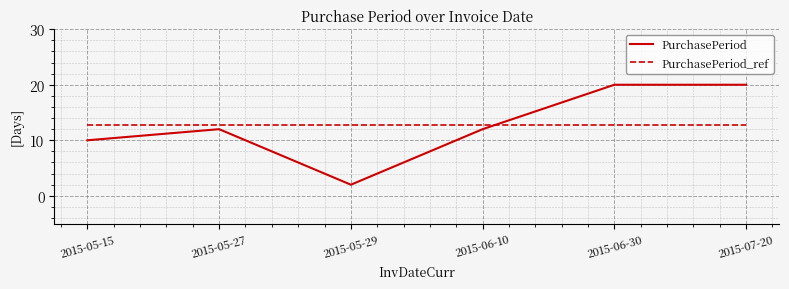

What is the spread (max minus min) of values at 2015-06-30?

7.3